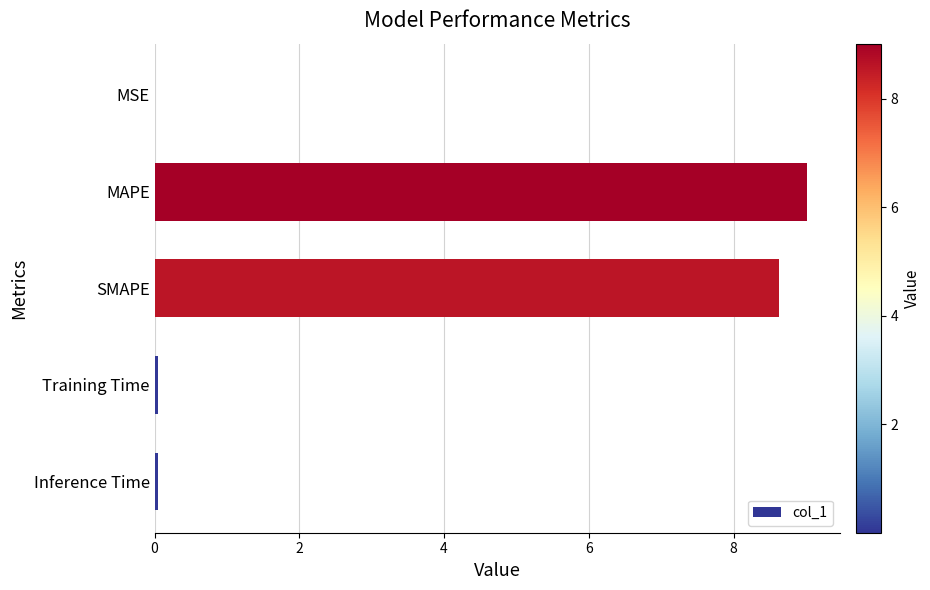

Between MAPE and SMAPE, which is larger?

MAPE